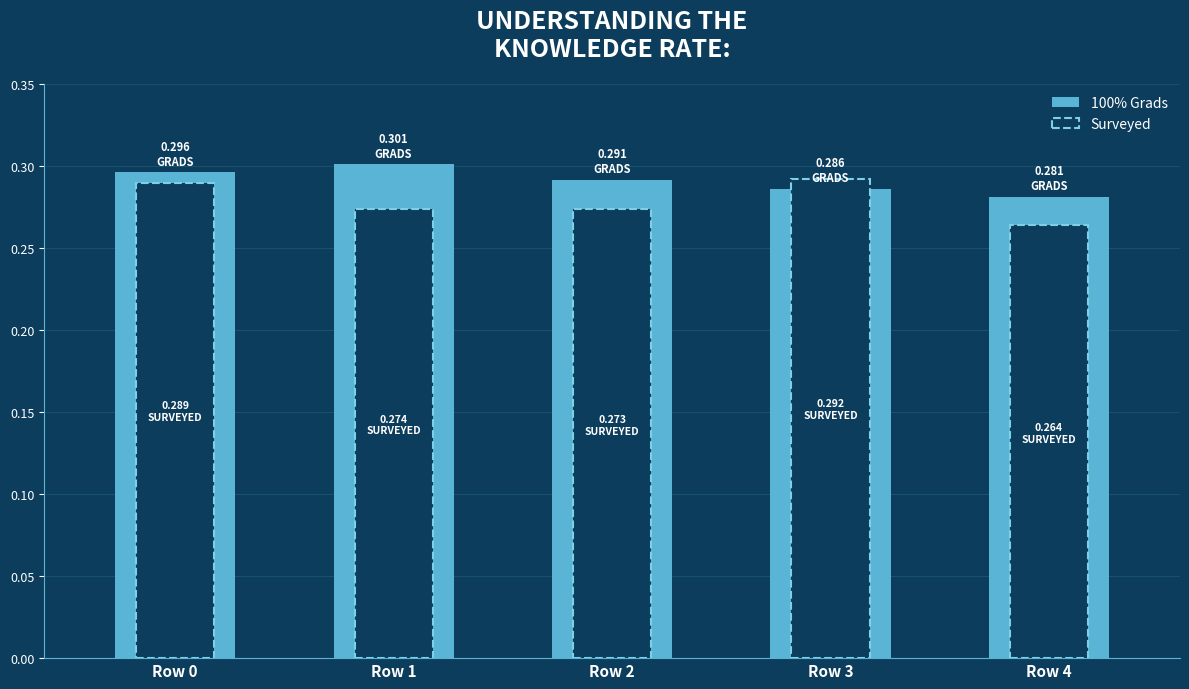

Which category has the highest value in the 100% Grads series?

Row 1